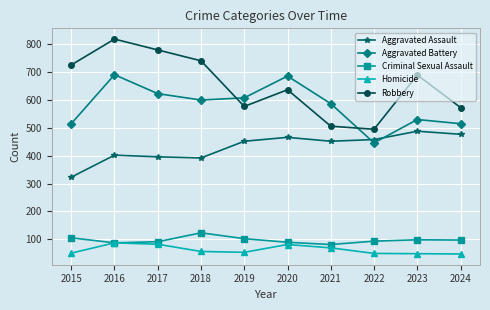

In Homicide, how many points are lower than both neighbors (excluding endpoints)?

1